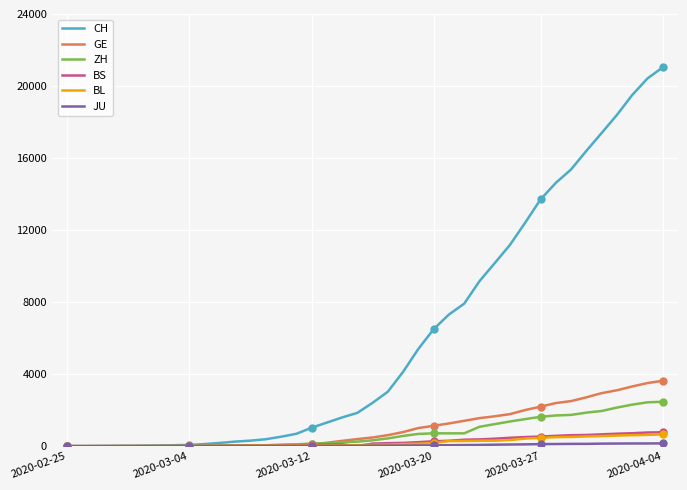

What is the maximum value for CH?

21036